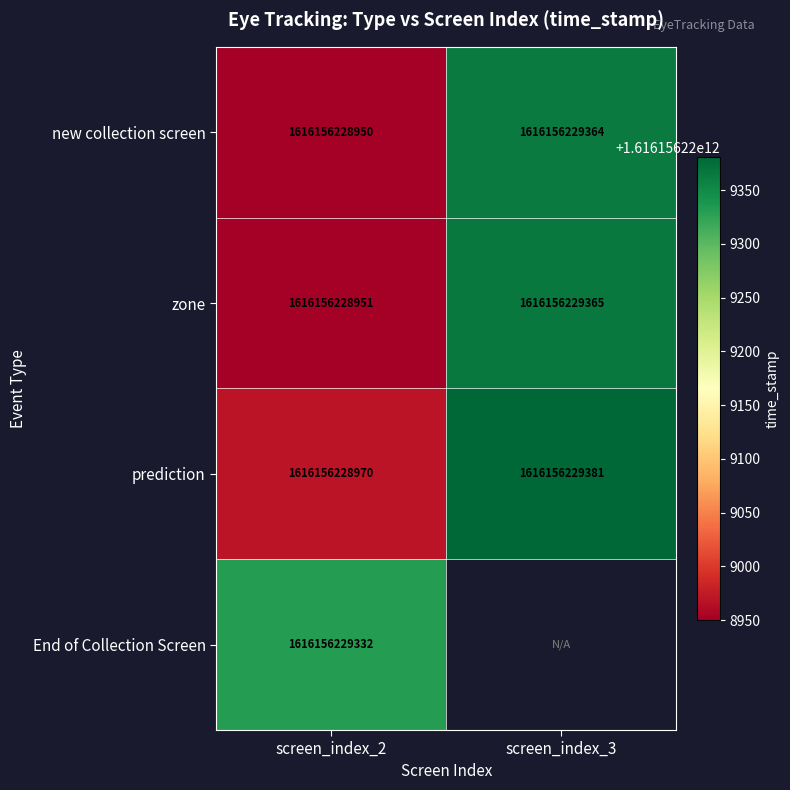

What is the difference between the maximum and minimum values in the prediction series?

411